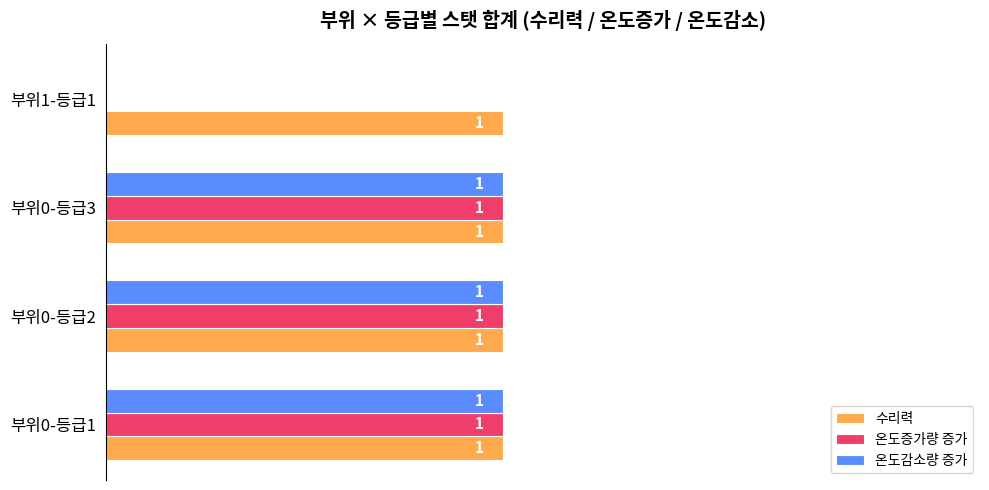

At which label is 온도증가량 증가 closest to 0?

부위1-등급1